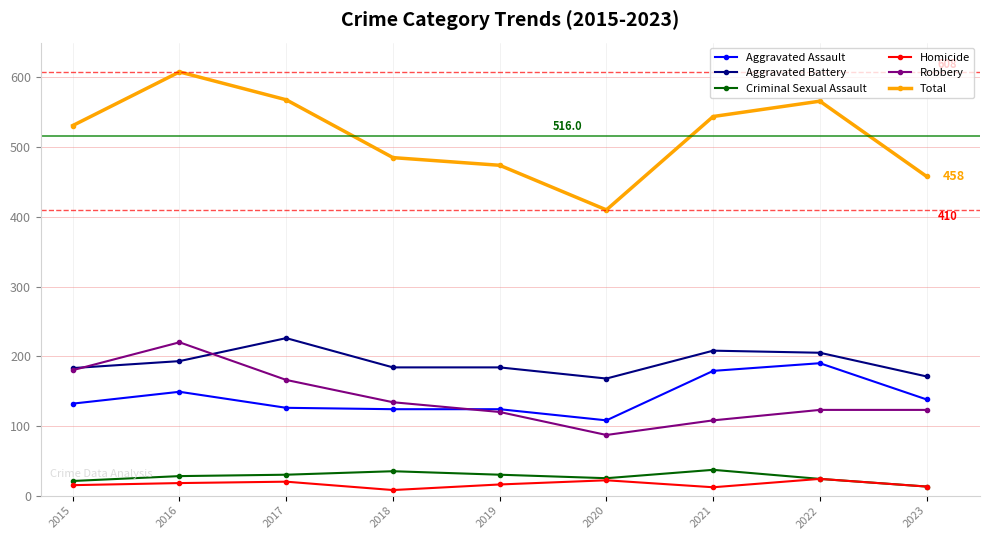

Does the chart display data point markers on the line(s)?

Yes